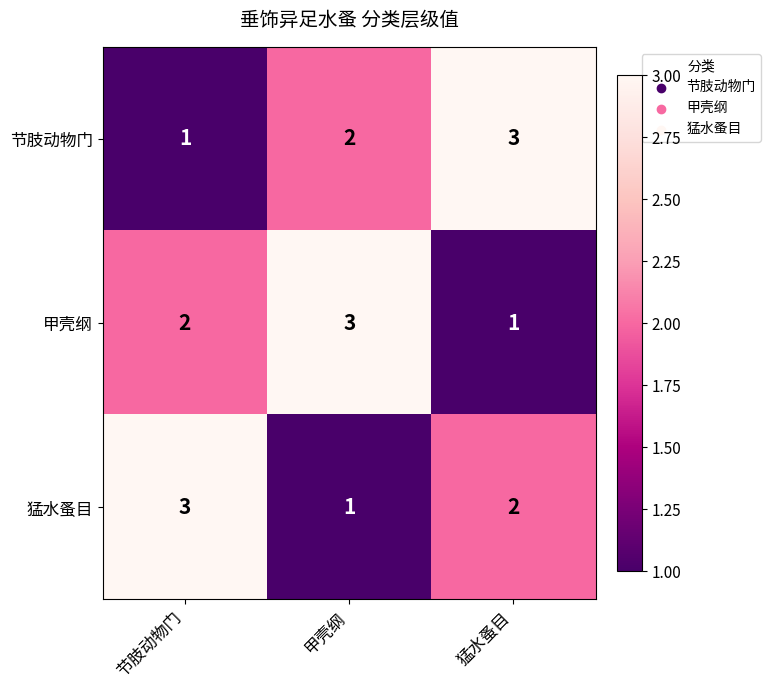

The value of 猛水蚤目 at 甲壳纲 is 0. True or false?

False